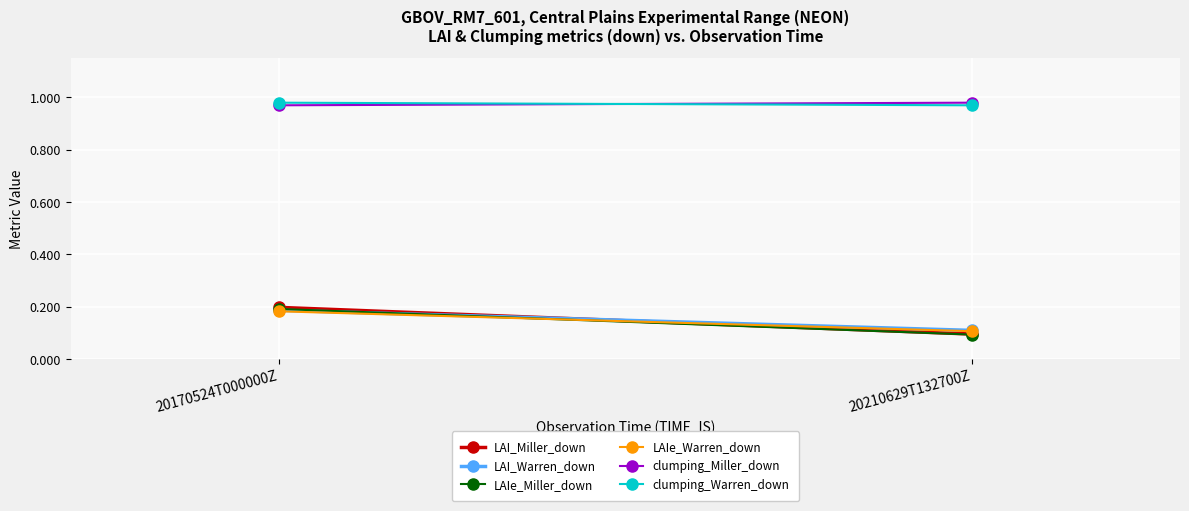

Which series changed the most between 20170524T000000Z and 20210629T132700Z?

LAI_Miller_down